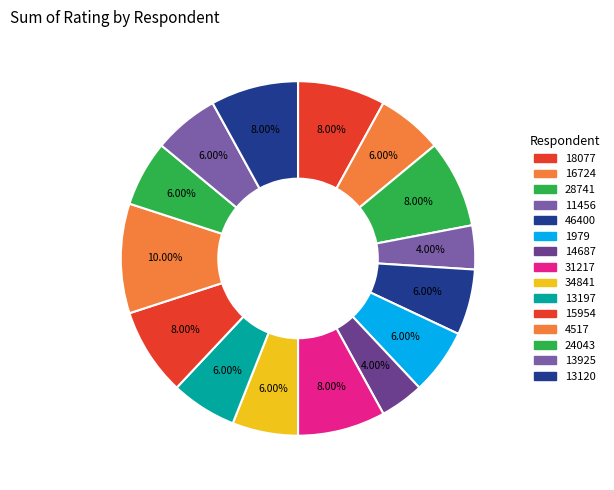

What percentage do 13197 and 28741 together represent?

14.0%